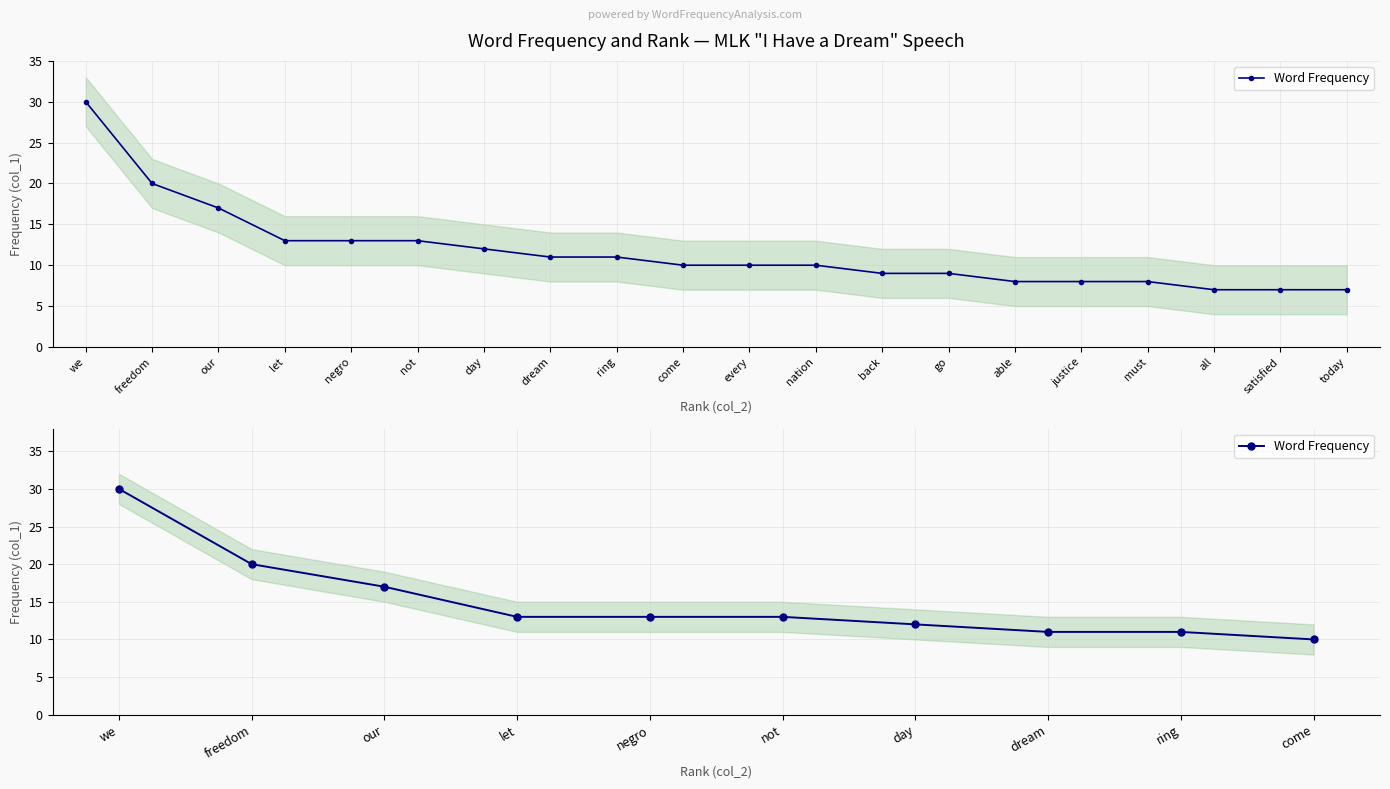

True or false: the data has more than 1 interior local peaks.

False